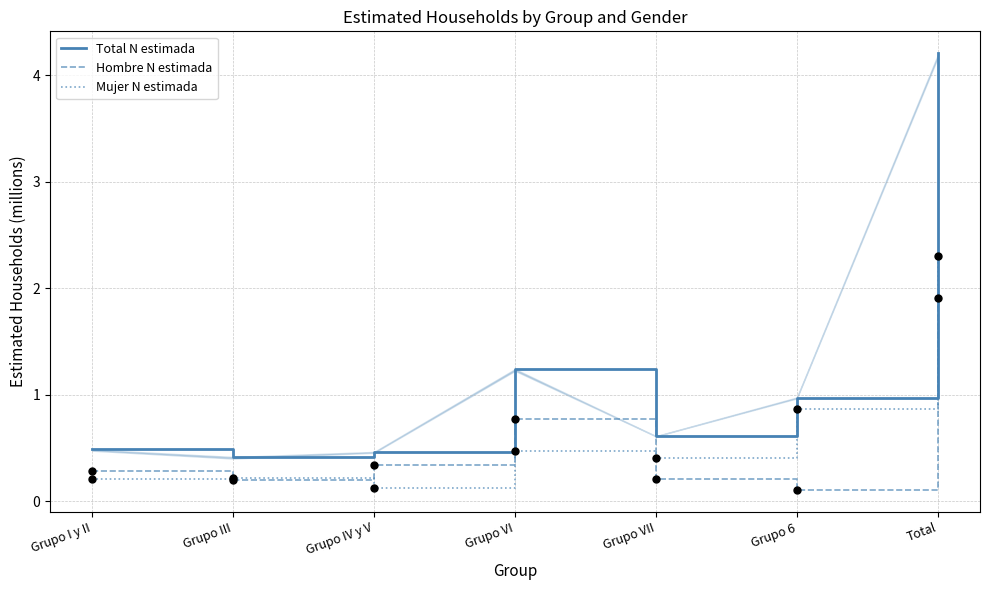

At which category is the sum across all series the highest?

Total